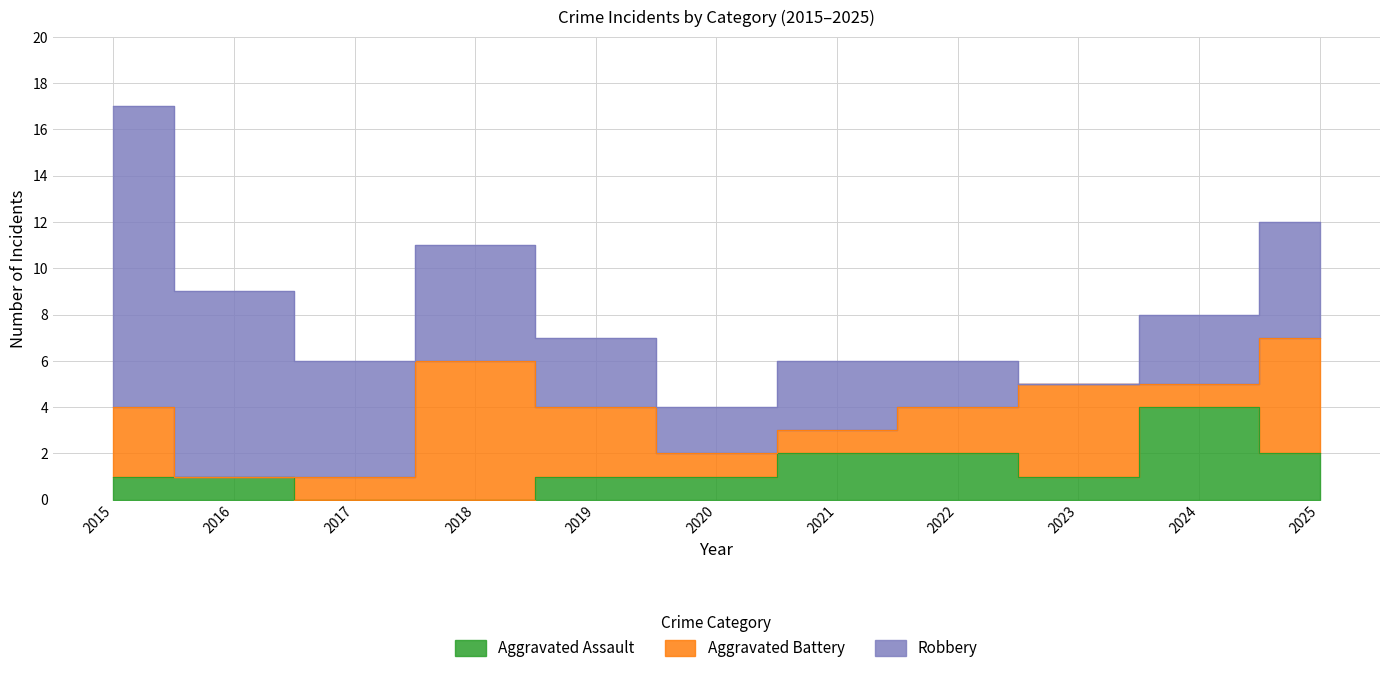

At 2021, list the series in order from smallest to largest.

Aggravated Battery, Aggravated Assault, Robbery